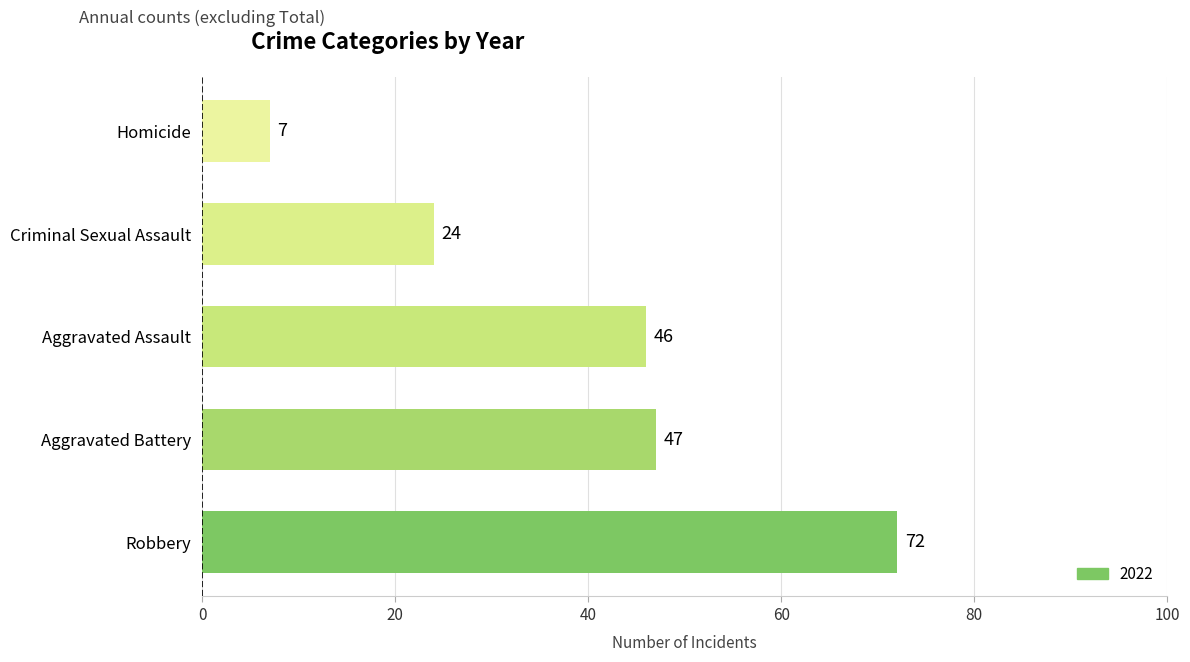

True or false: the data shows 24 at Criminal Sexual Assault.

True